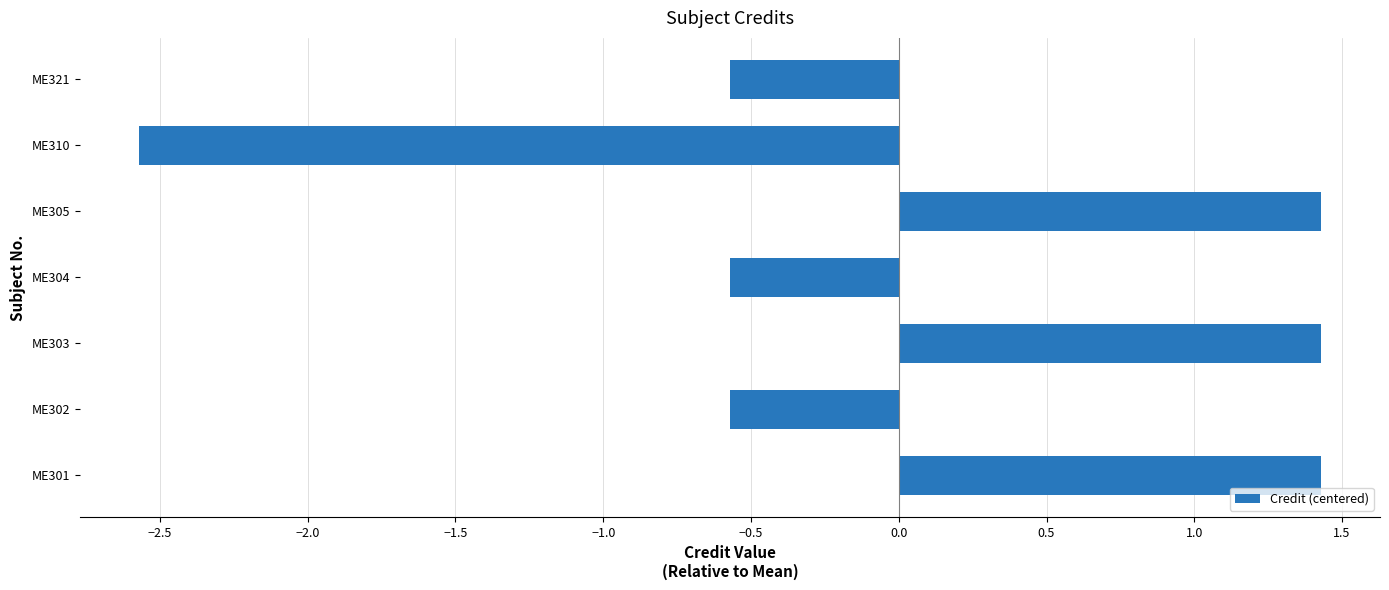

What is the minimum value shown in the chart?

-2.6